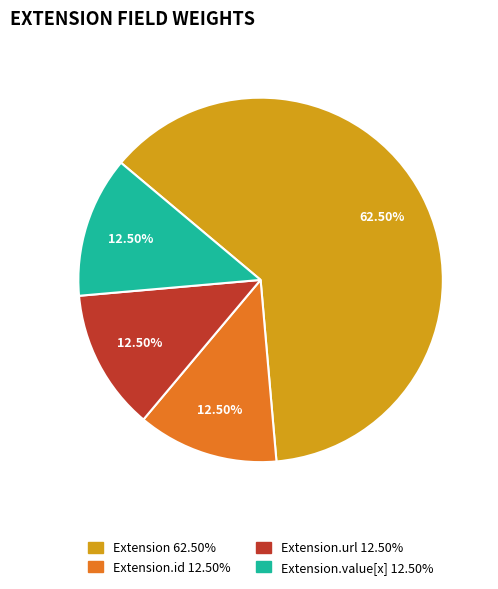

Is there any slice that represents more than half of the pie?

Yes